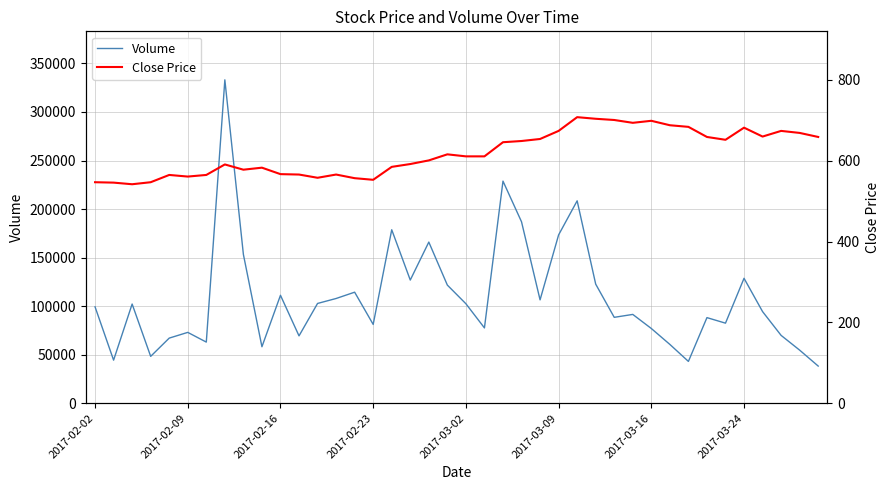

What is the lowest value of the Volume series?

38300